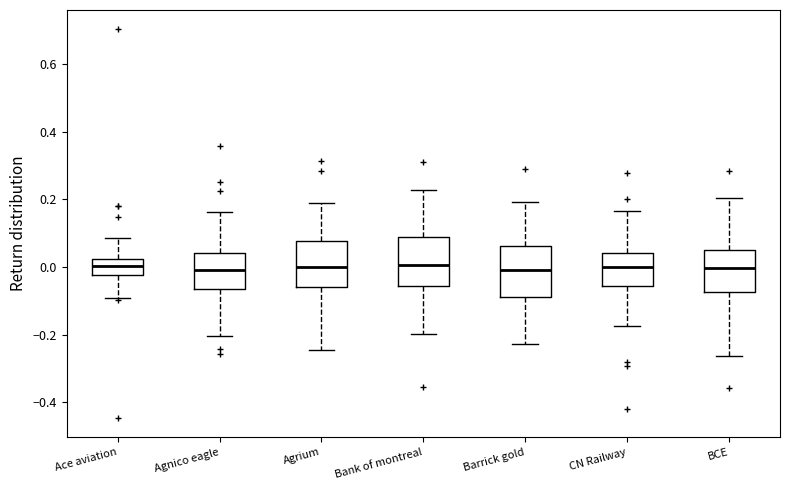

Where does the median line of the box for Bank of montreal sit on the y-axis? The values are not printed on the chart, so give them approximately, as read against the axis.

0.00